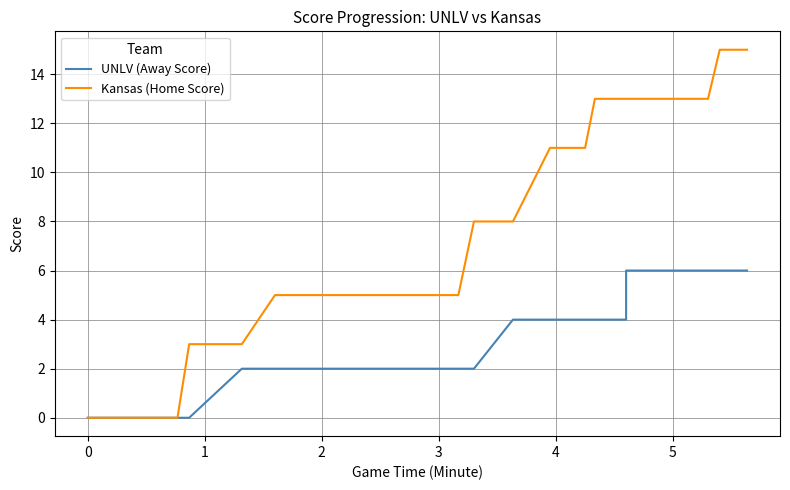

Is the value of Kansas (Home Score) at 29 greater than the value of UNLV (Away Score) at 25?

Yes